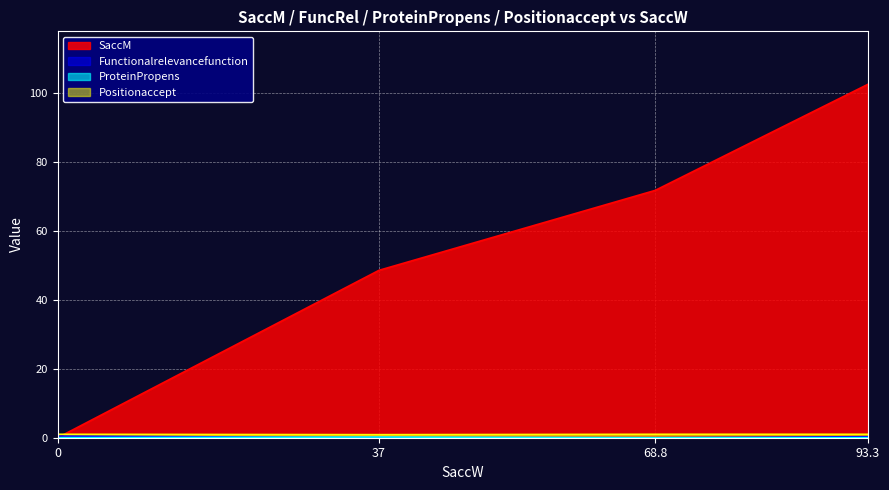

What is the label of the 1st point from the right?

93.3